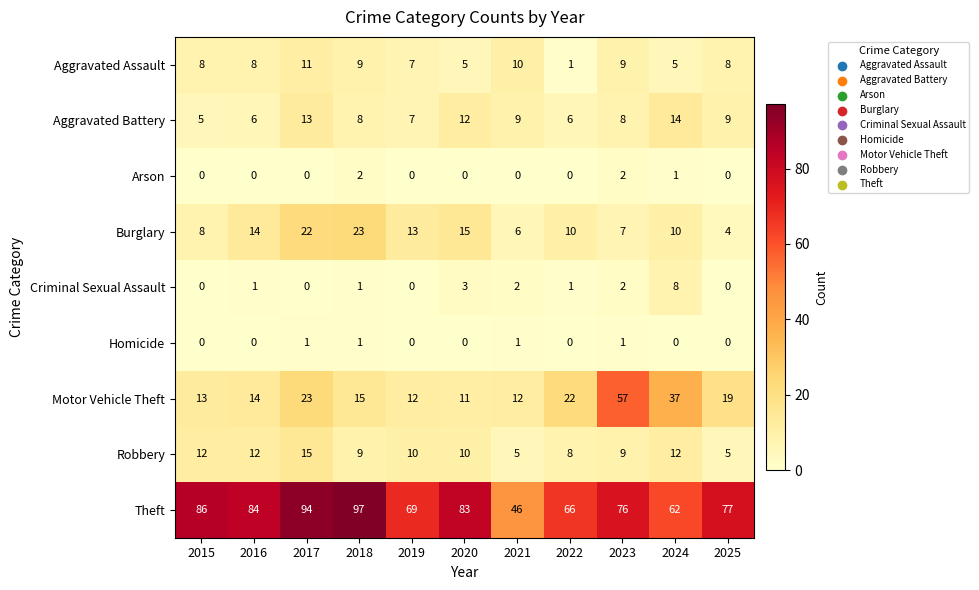

List the series in order of their peak value, lowest first.

Homicide, Arson, Criminal Sexual Assault, Aggravated Assault, Aggravated Battery, Robbery, Burglary, Motor Vehicle Theft, Theft